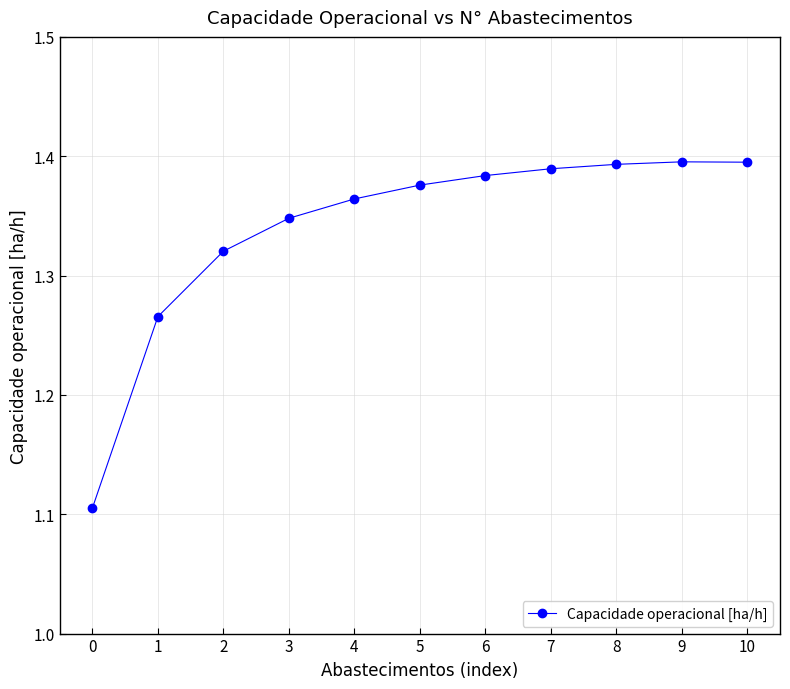

How many values are between 1 and 2?

11